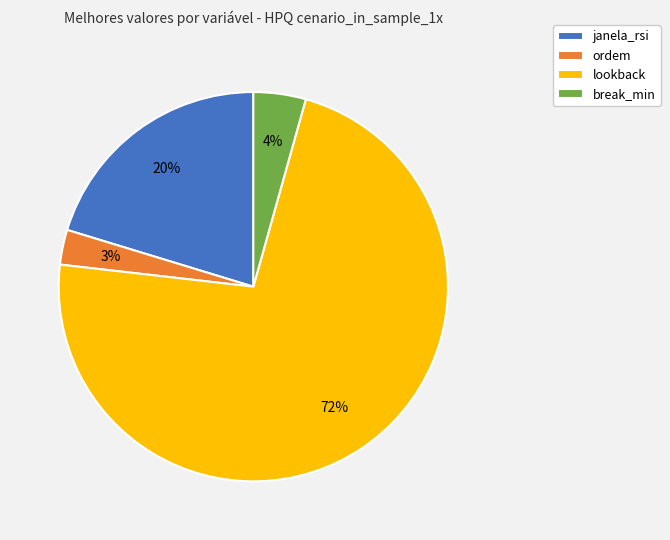

Which has a higher value, lookback or ordem?

lookback